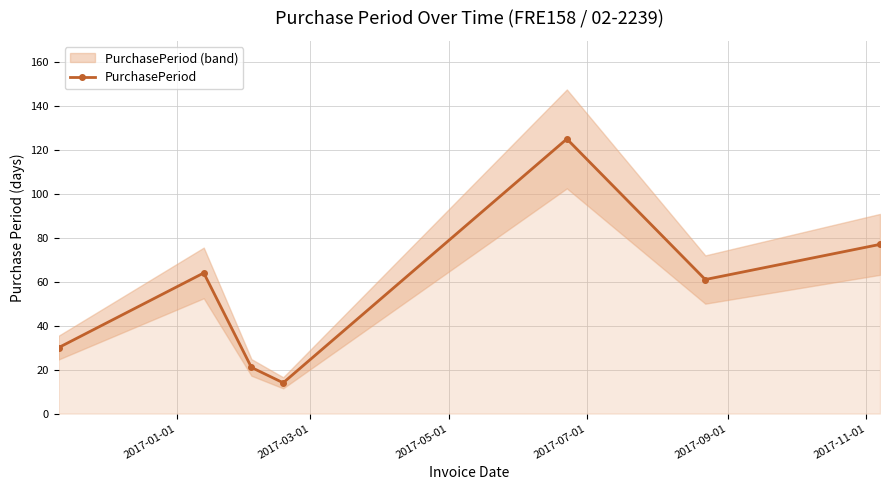

What is the minimum value for PurchasePeriod?

14